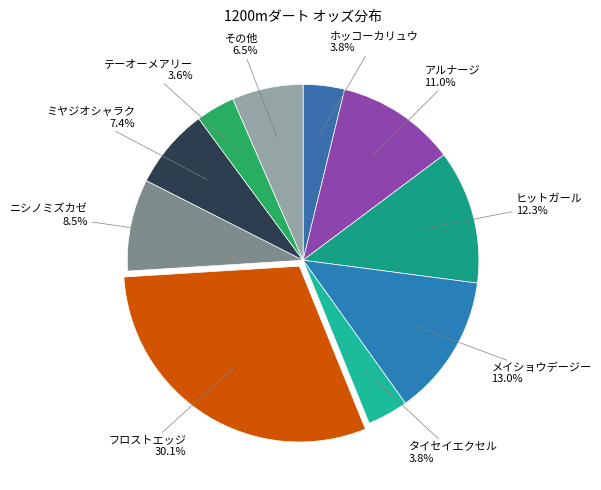

Count the number of slices in the pie.

10